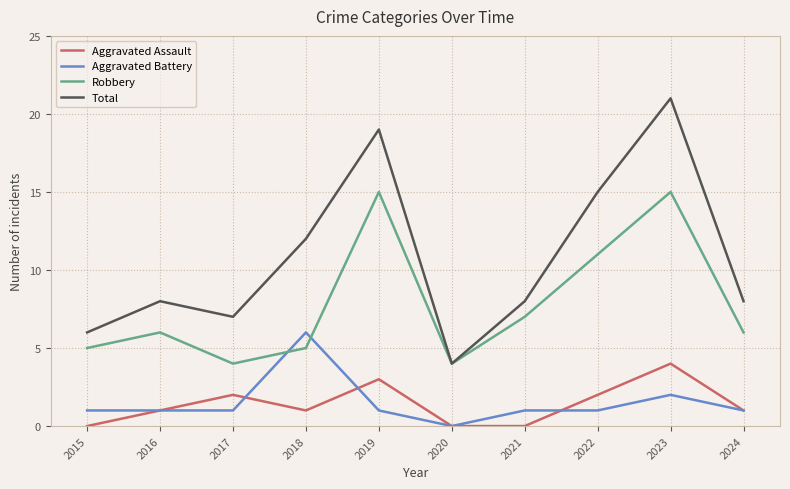

The Aggravated Assault series shows 2 at 2021. True or false?

False